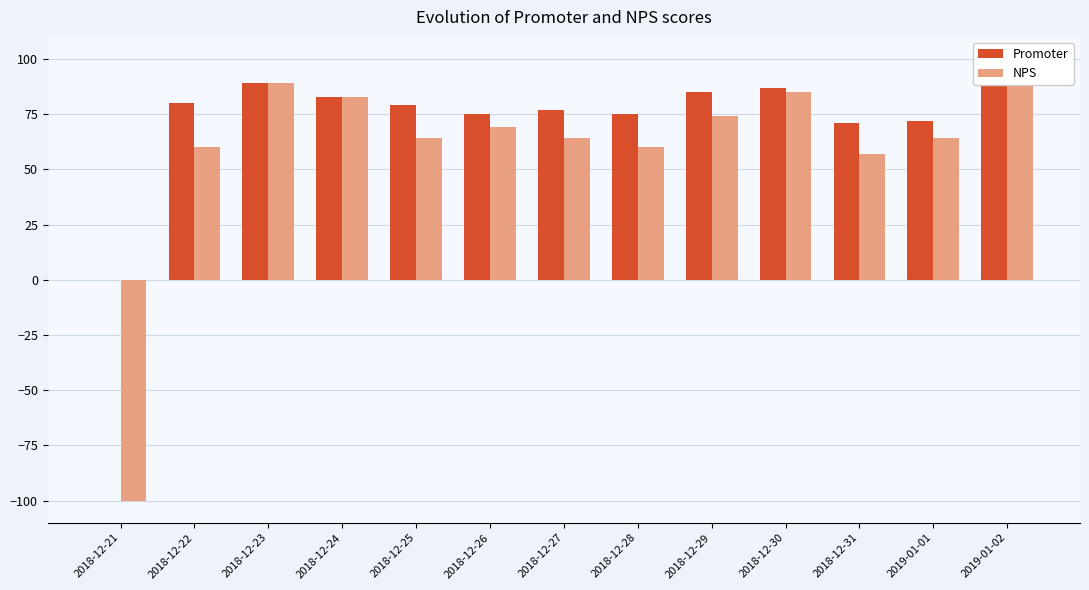

The Promoter series shows 75 at 2018-12-26. True or false?

True